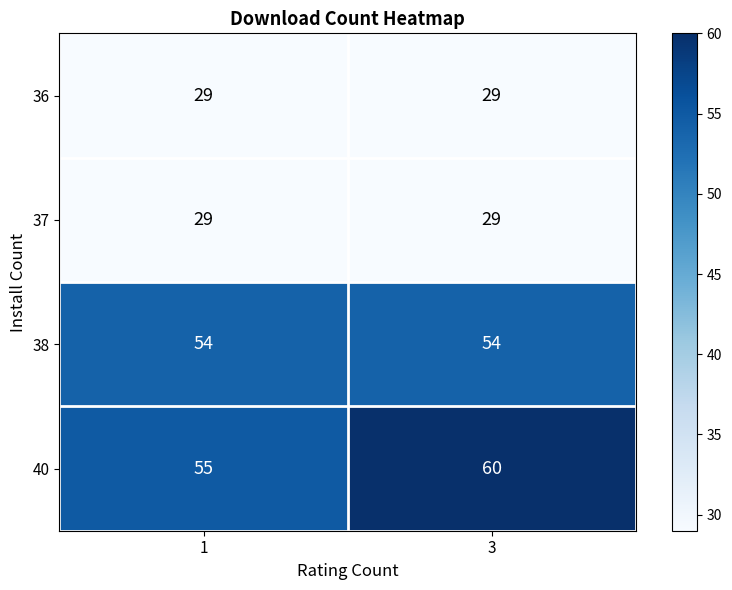

The value of 37 at 1 is 42. True or false?

False